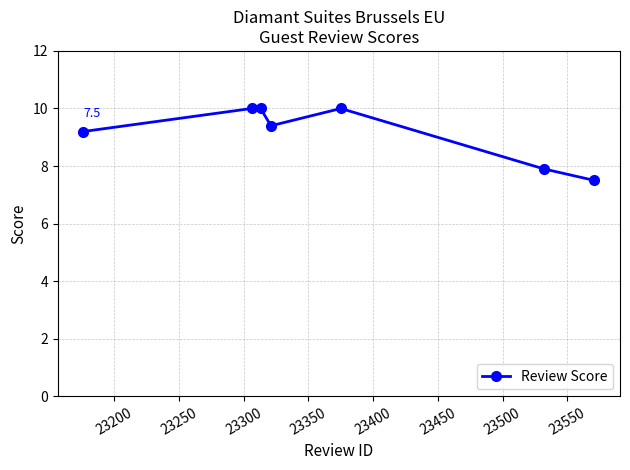

What is the value of the 3rd point from the left?

10.0